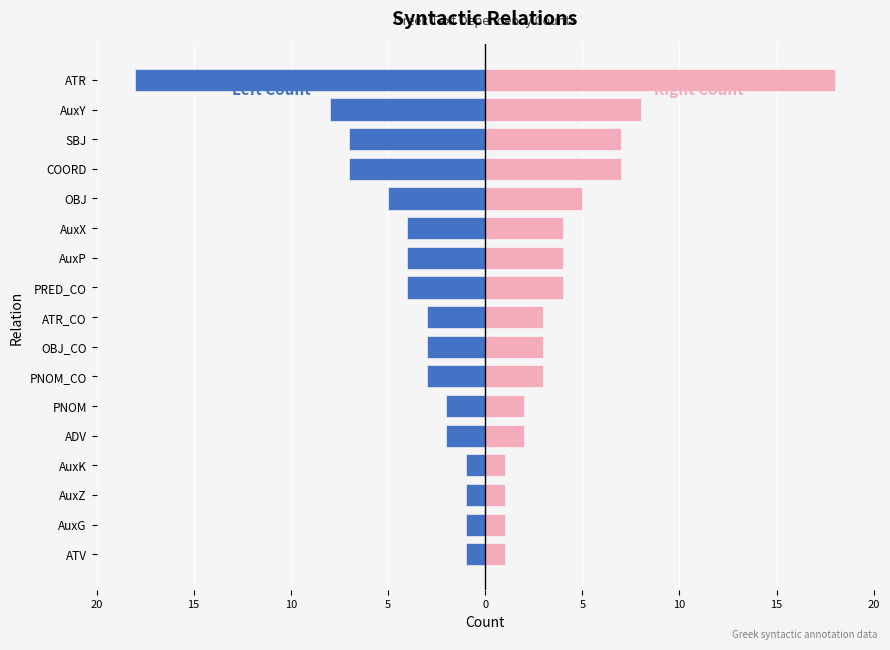

Rank the series by their average value, from lowest to highest.

Left Count, Right Count